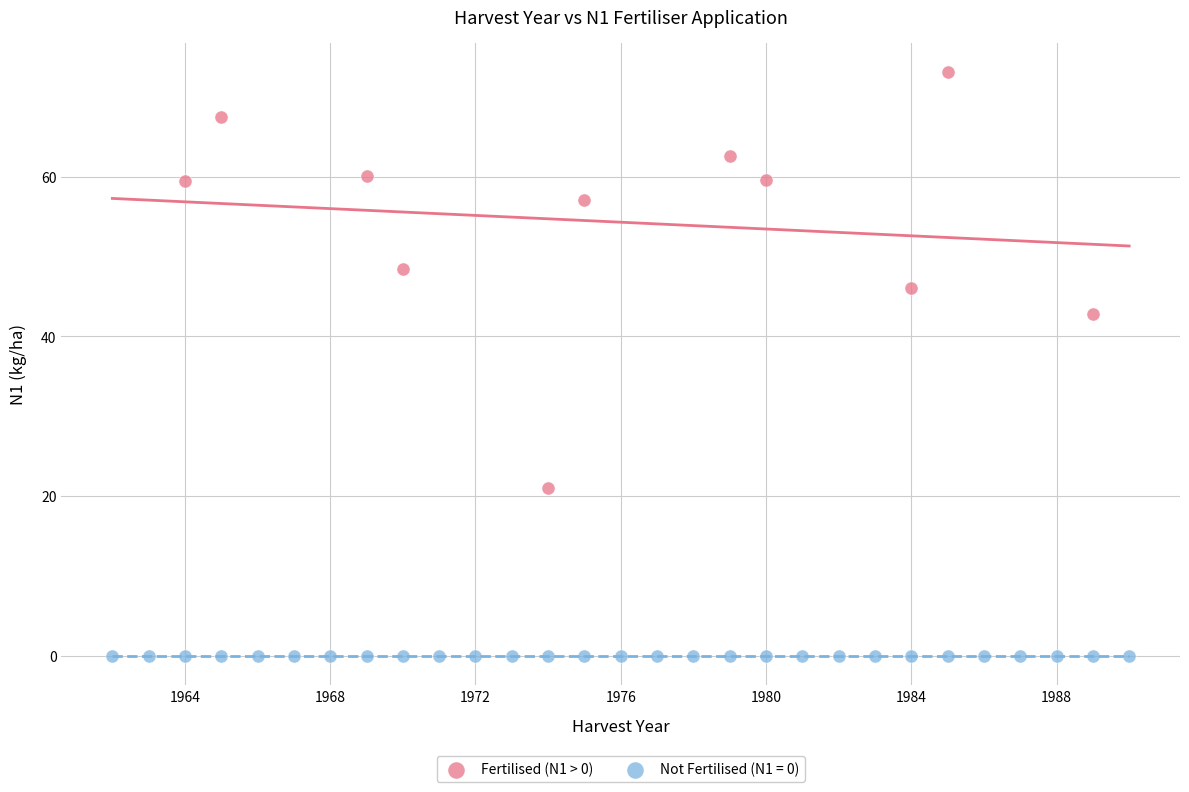

Which series reaches the minimum Y coordinate?

Not Fertilised (N1 = 0)